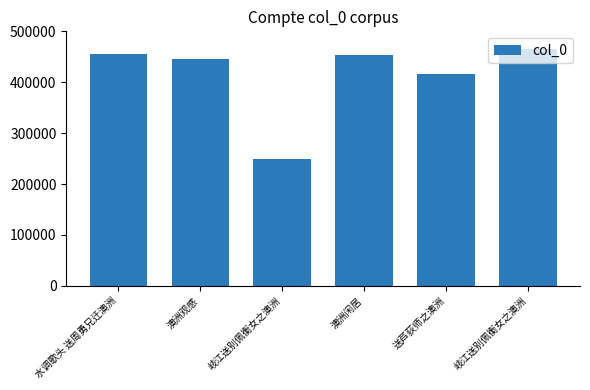

How many data points are less than 453453?

3